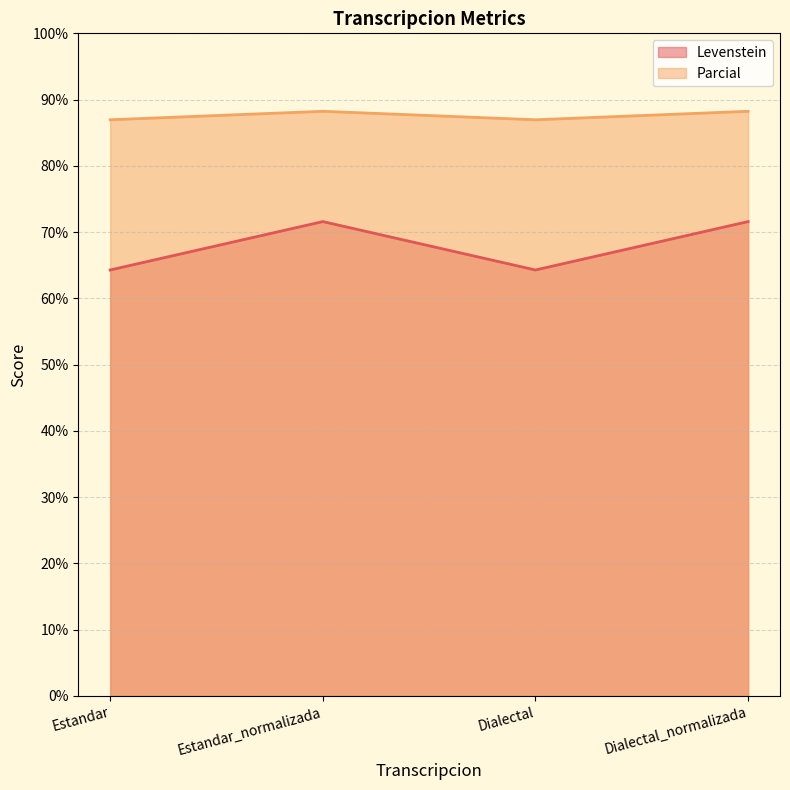

Which series has the widest spread of values?

Levenstein